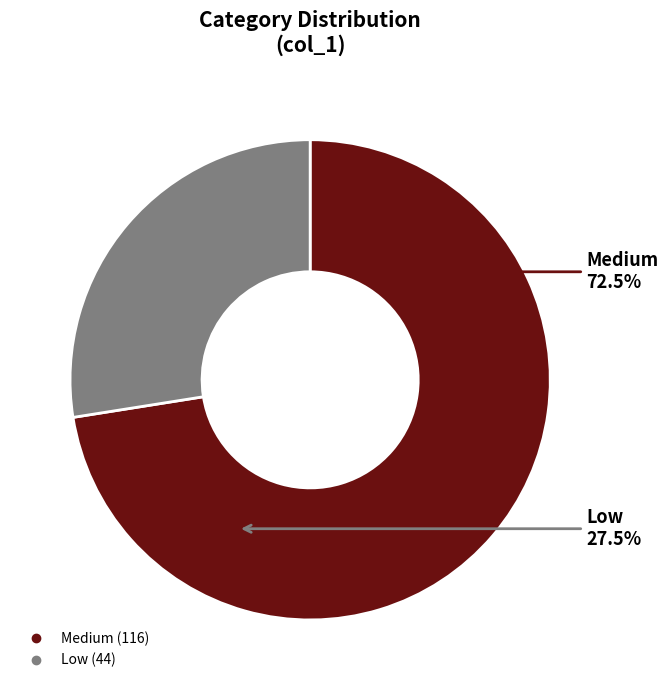

To the nearest percent, what is the difference between the Medium and Low slice percentages?

45%